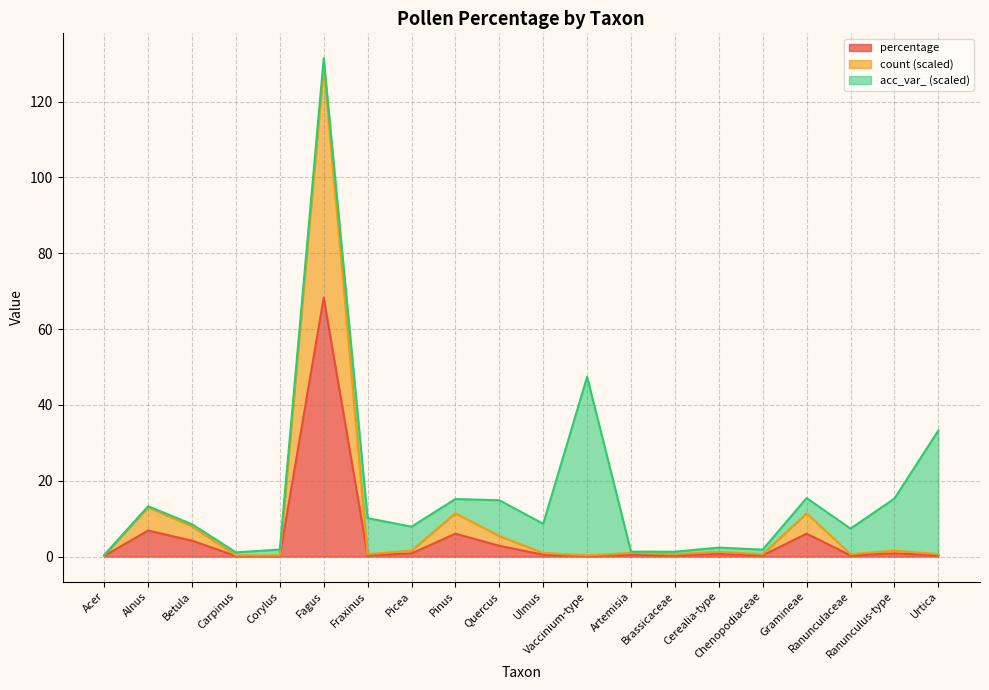

At which label does count reach its peak?

Fagus